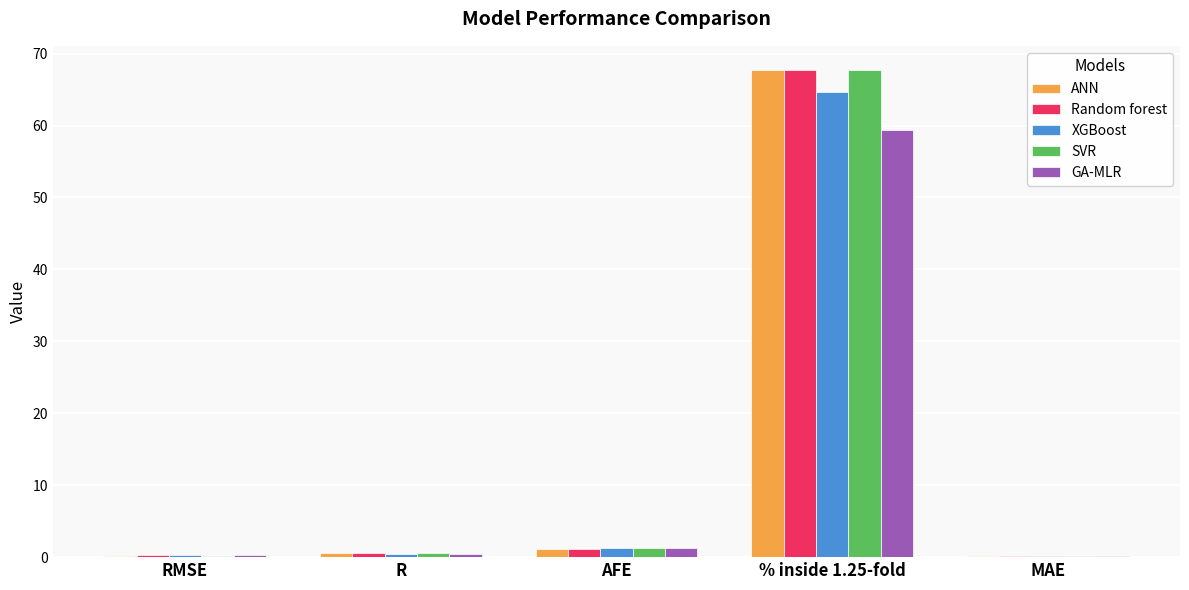

What is the sum of the XGBoost values at R and MAE?

0.6